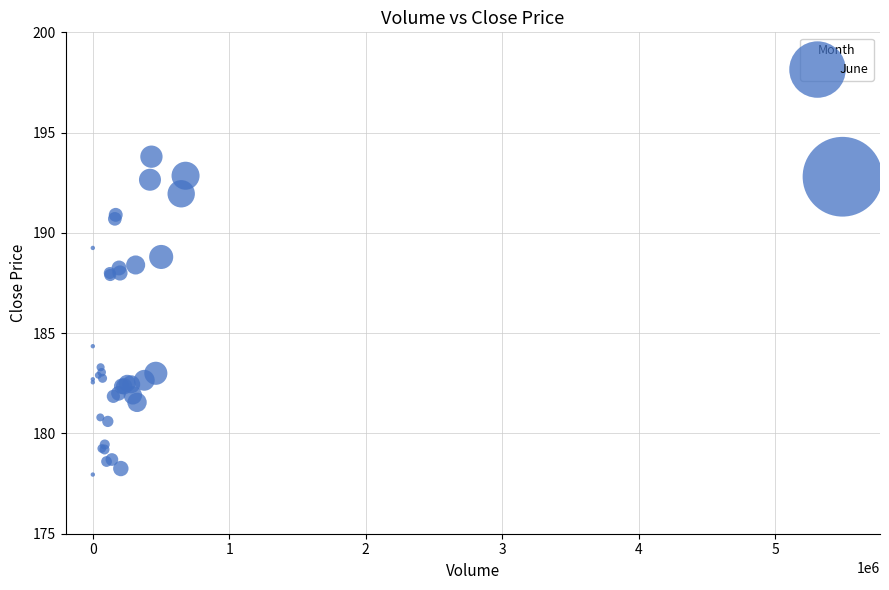

What Y value in the scatter plot is closest to 185?

184.4